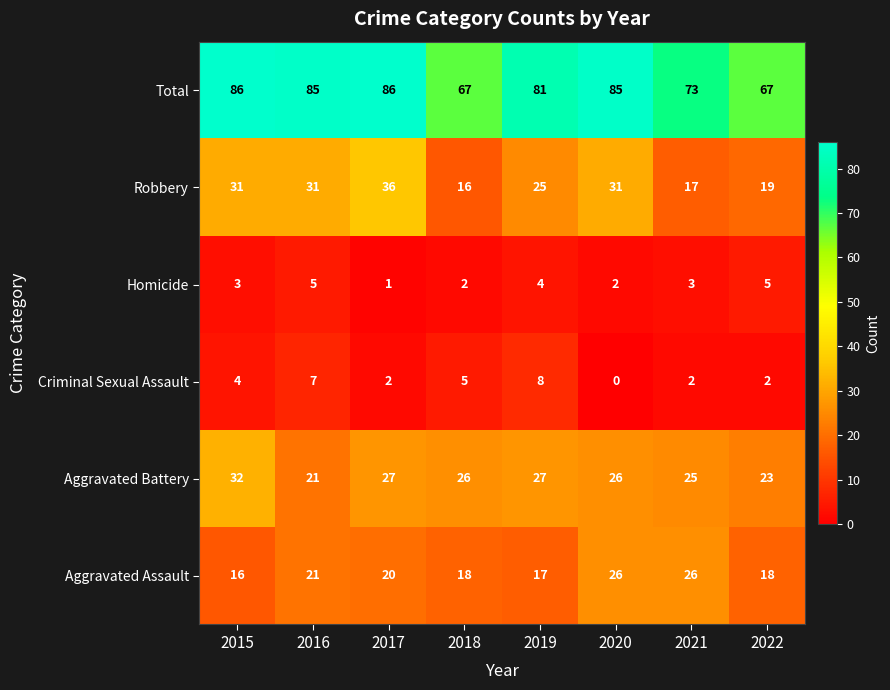

The Homicide series shows 1 at 2017. True or false?

True